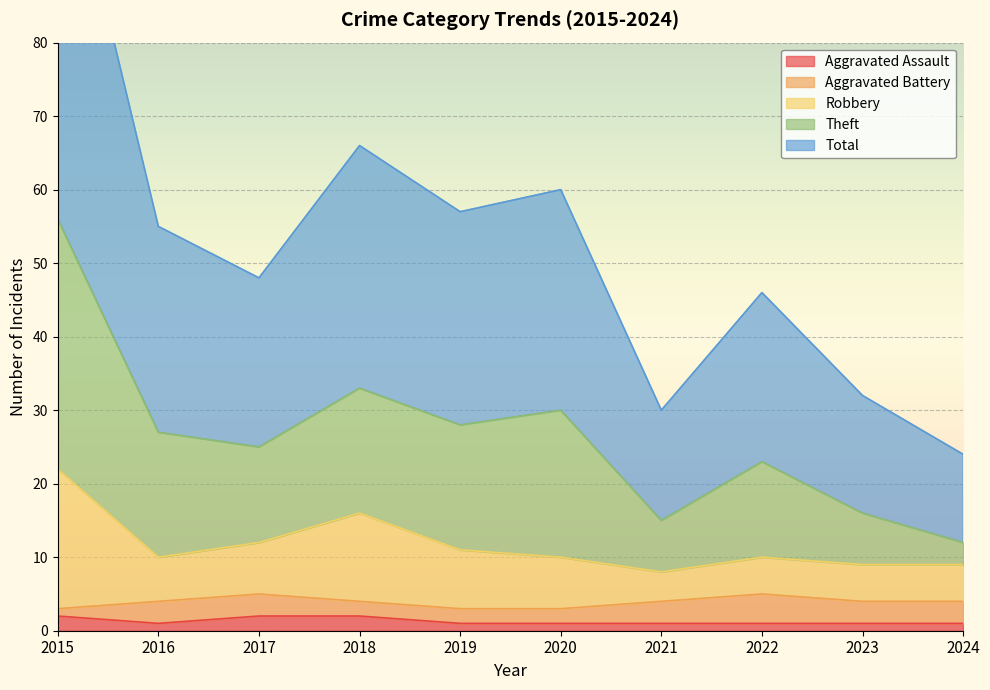

What is the value of the Robbery point at the 6th from the left?

10